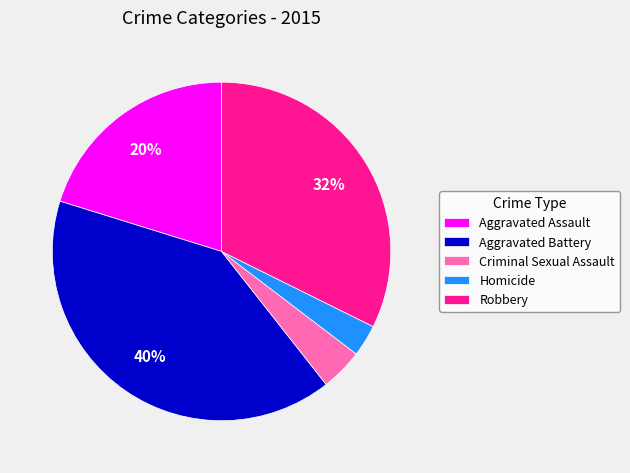

Does Criminal Sexual Assault account for over 50% of the chart?

No